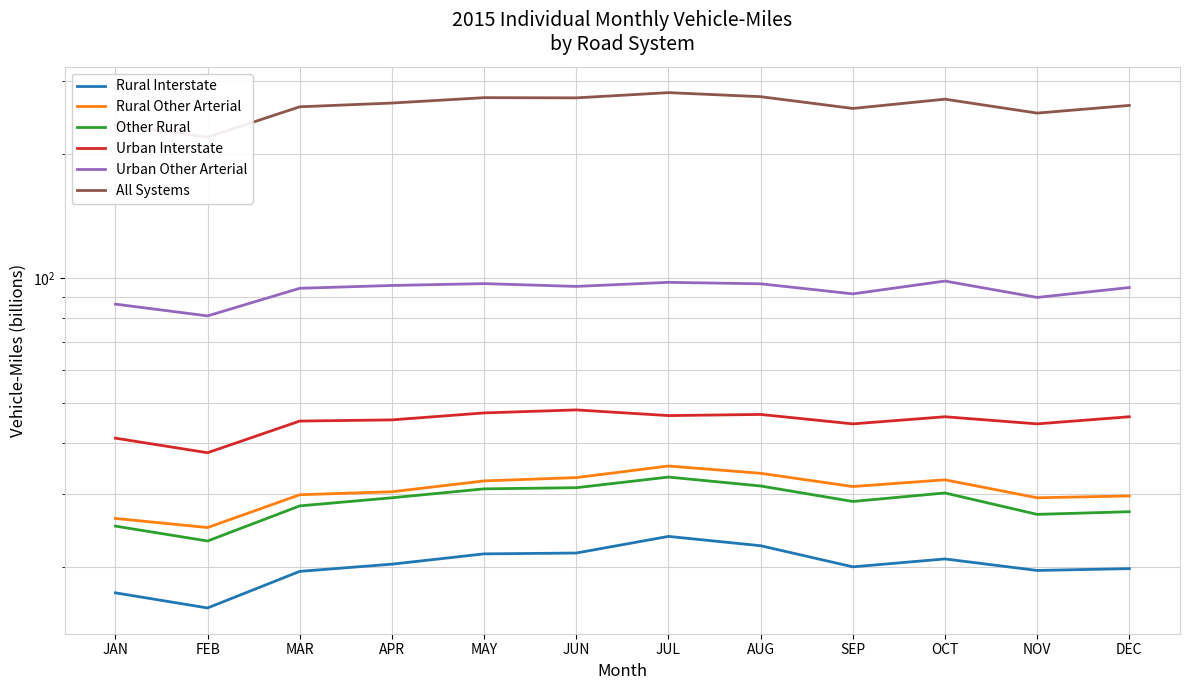

Is this an area chart (filled region under the line)?

No